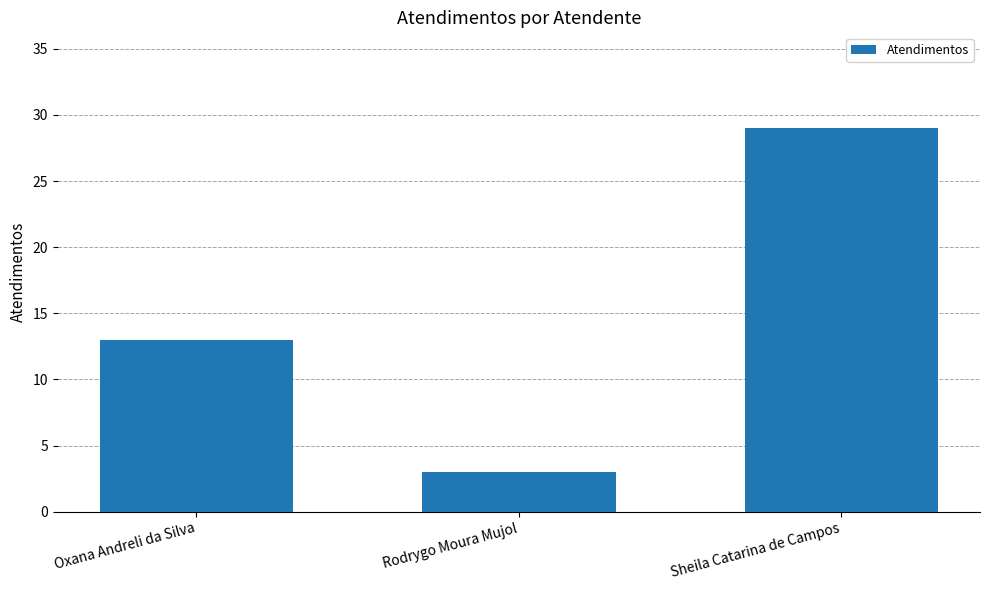

Where is the data nearest to the value 16?

Oxana Andreli da Silva